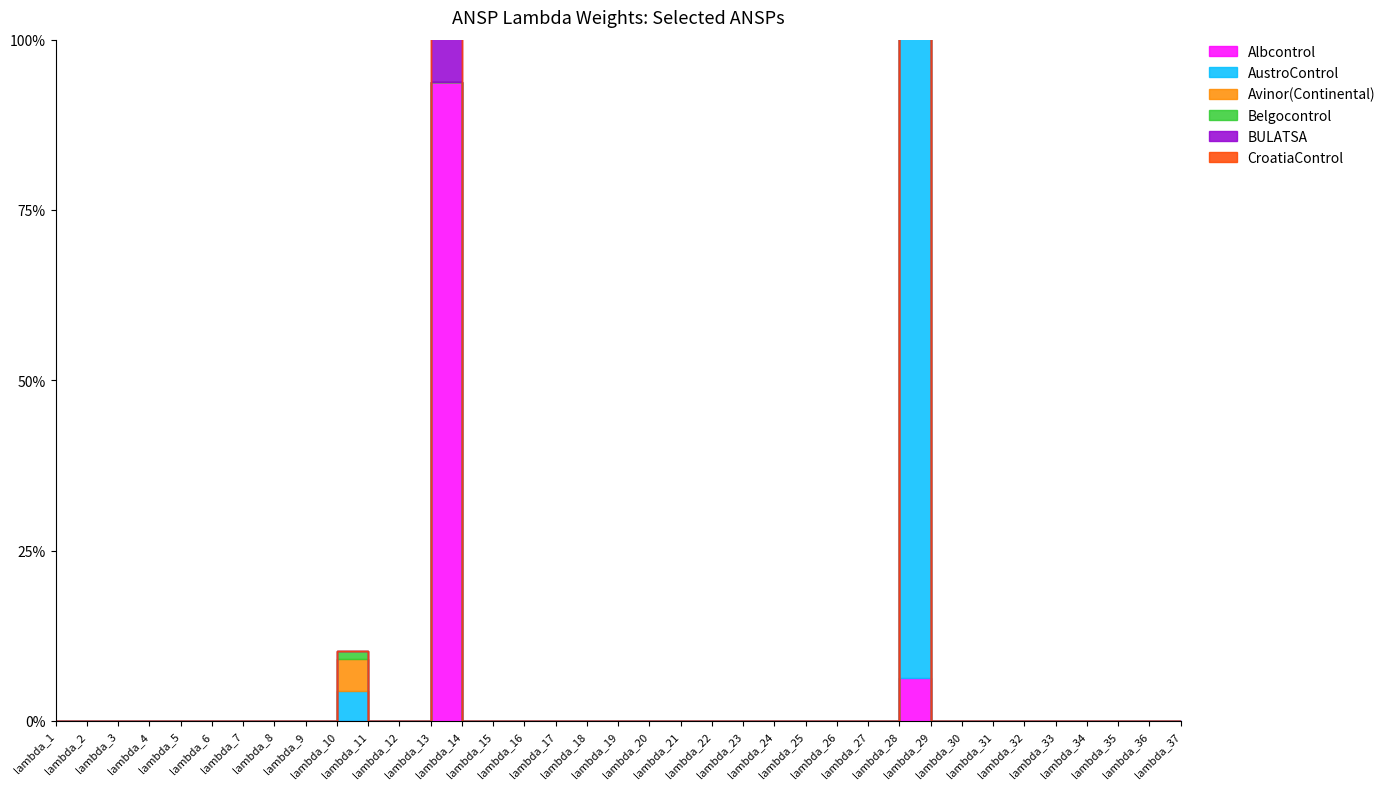

Between lambda_13 and lambda_37, which is larger?

lambda_13